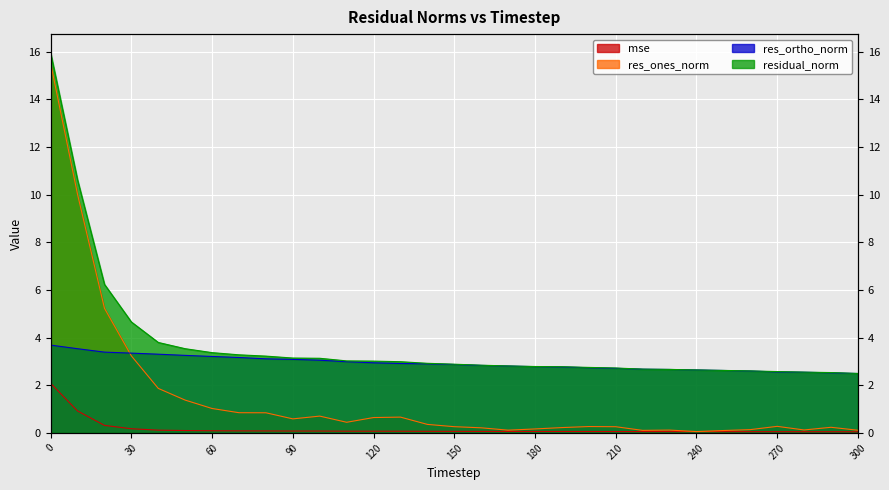

Reading right to left, list all the values displayed in this chart.

mse: 300=0.1	290=0.1	280=0.1	270=0.1	260=0.1	250=0.1	240=0.1	230=0.1	220=0.1	210=0.1	200=0.1	190=0.1	180=0.1	170=0.1	160=0.1	150=0.1	140=0.1	130=0.1	120=0.1	110=0.1	100=0.1	90=0.1	80=0.1	70=0.1	60=0.1	50=0.1	40=0.1	30=0.2	20=0.3	10=0.9	0=2.1
res_ones_norm: 300=0.1	290=0.2	280=0.1	270=0.3	260=0.1	250=0.1	240=0.1	230=0.1	220=0.1	210=0.3	200=0.3	190=0.2	180=0.2	170=0.1	160=0.2	150=0.3	140=0.4	130=0.7	120=0.6	110=0.4	100=0.7	90=0.6	80=0.8	70=0.9	60=1.0	50=1.4	40=1.9	30=3.2	20=5.2	10=10.0	0=15.5
res_ortho_norm: 300=2.5	290=2.5	280=2.6	270=2.6	260=2.6	250=2.6	240=2.6	230=2.7	220=2.7	210=2.7	200=2.7	190=2.8	180=2.8	170=2.8	160=2.8	150=2.9	140=2.9	130=2.9	120=2.9	110=3.0	100=3.1	90=3.1	80=3.1	70=3.2	60=3.2	50=3.3	40=3.3	30=3.4	20=3.4	10=3.5	0=3.7
residual_norm: 300=2.5	290=2.5	280=2.6	270=2.6	260=2.6	250=2.6	240=2.6	230=2.7	220=2.7	210=2.7	200=2.8	190=2.8	180=2.8	170=2.8	160=2.8	150=2.9	140=2.9	130=3.0	120=3.0	110=3.0	100=3.1	90=3.1	80=3.2	70=3.3	60=3.4	50=3.5	40=3.8	30=4.7	20=6.2	10=10.6	0=15.9